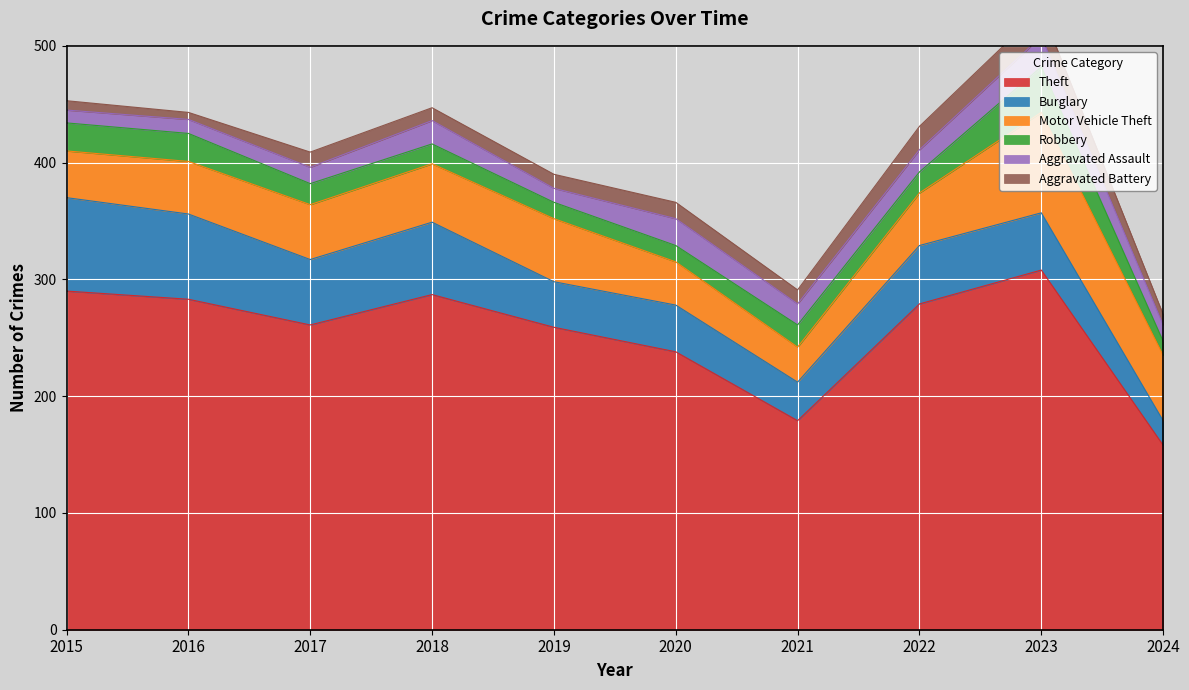

The value of Theft at 2021 is 179. True or false?

True